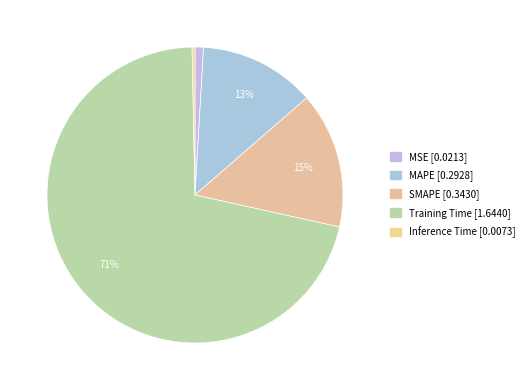

Between SMAPE and Training Time, which is larger?

Training Time